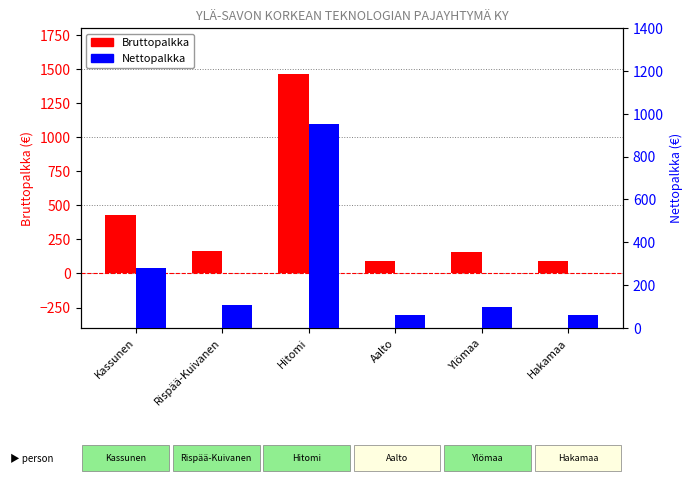

How many bars are there in each group?

2